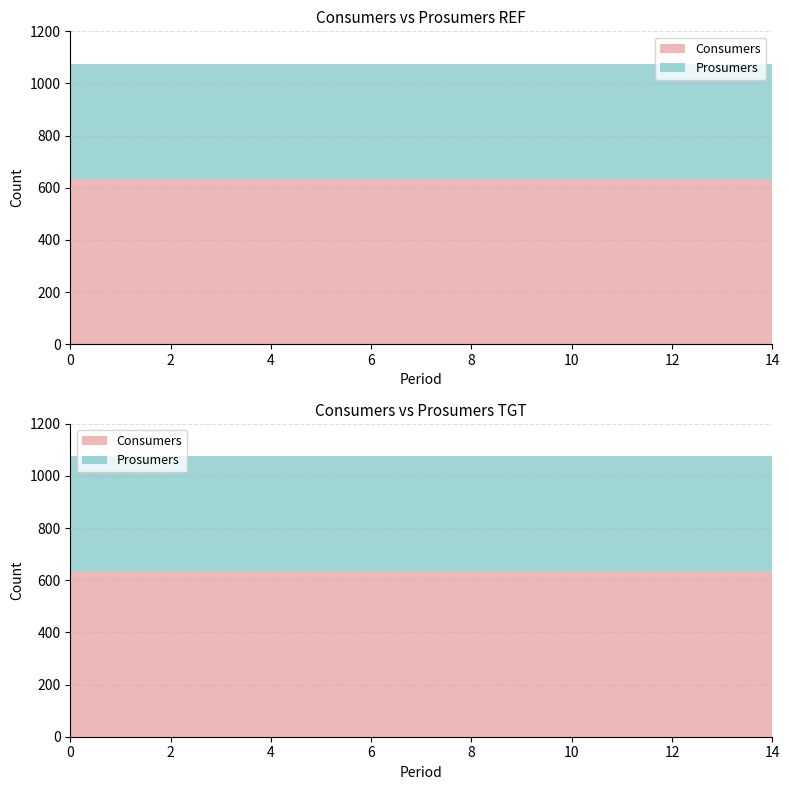

Reading left to right, extract all data points from this chart.

Consumers: 635	635	635	635	635	635	635	635	635	635	635	635	635	635	635
Prosumers: 440	440	440	440	440	440	440	440	440	440	440	440	440	440	440